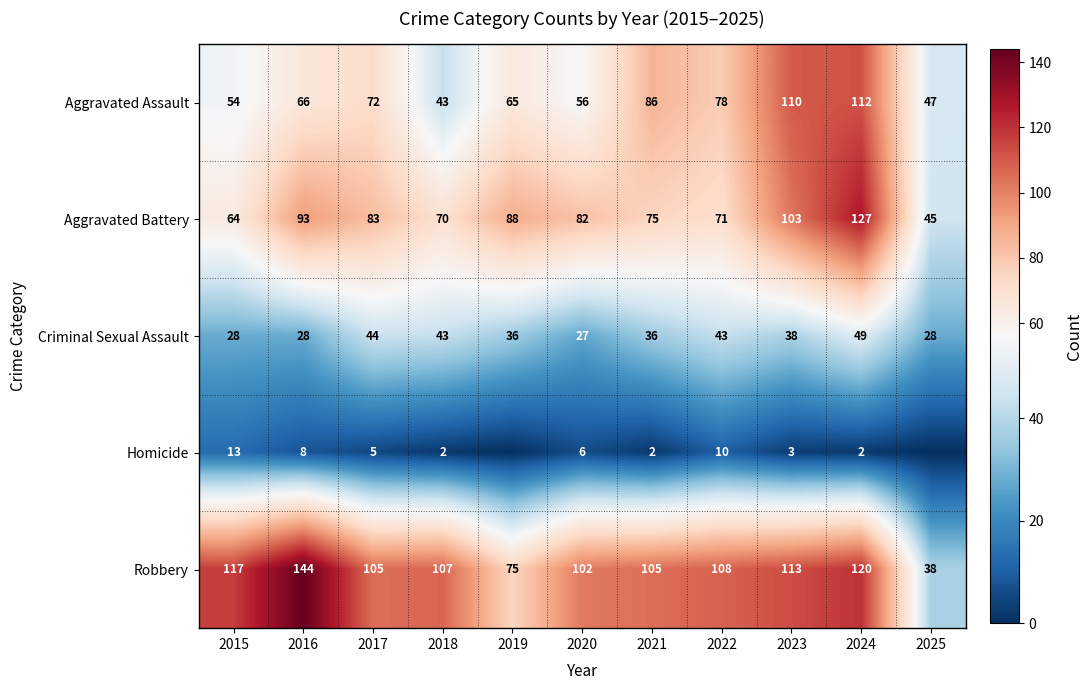

Is it true that Aggravated Assault equals 113 at 2016?

False